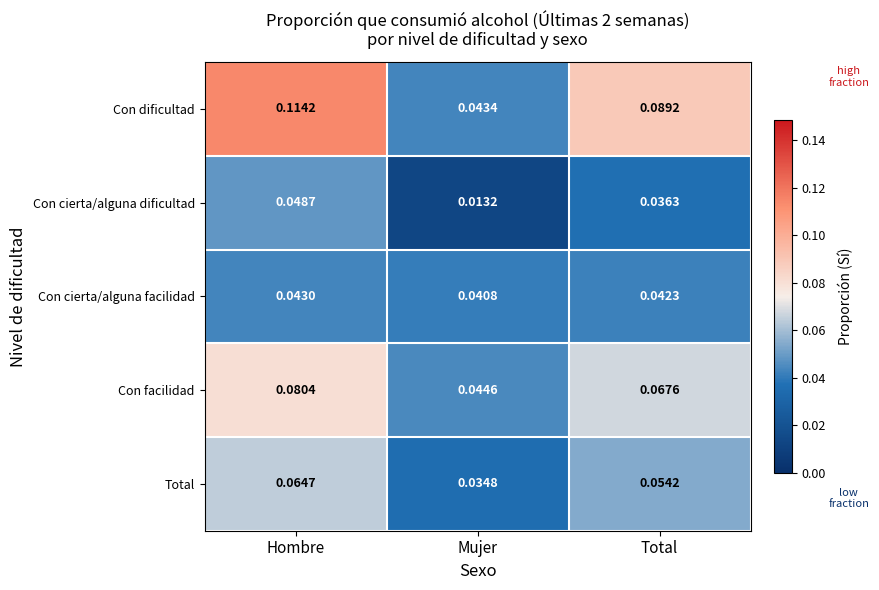

Which series changed the most between Hombre and Total?

Con dificultad